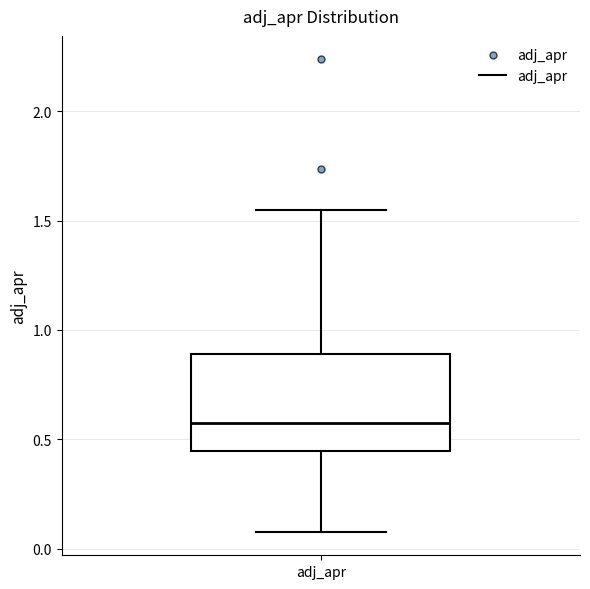

Read this box plot against the y-axis: the position of the median line, the range covered by the box, and the ends of both whiskers. The values are not printed on the chart, so give them approximately, as read against the axis.

median 0.55, box 0.45 to 0.90, whiskers 0.10 to 1.55